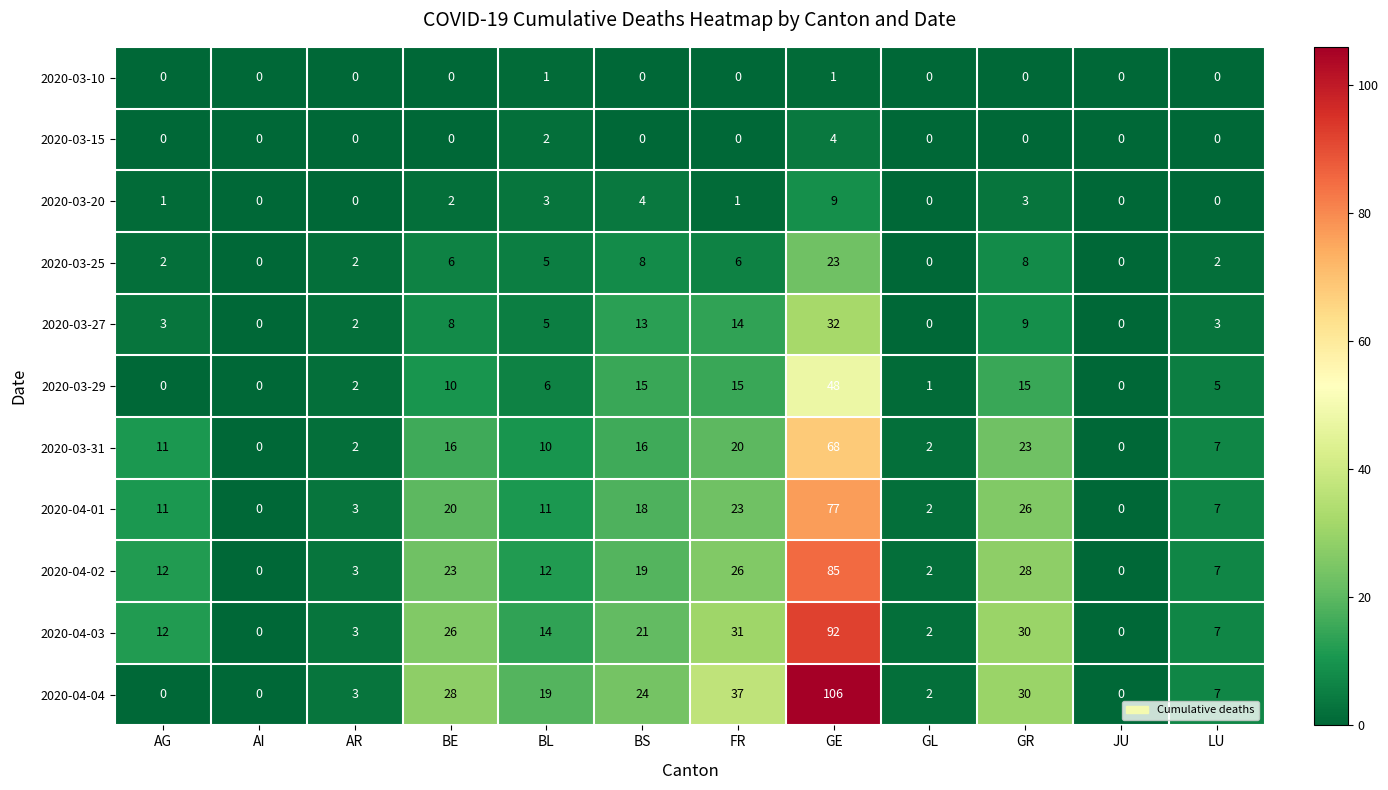

What is the spread (max minus min) of values at GL?

2